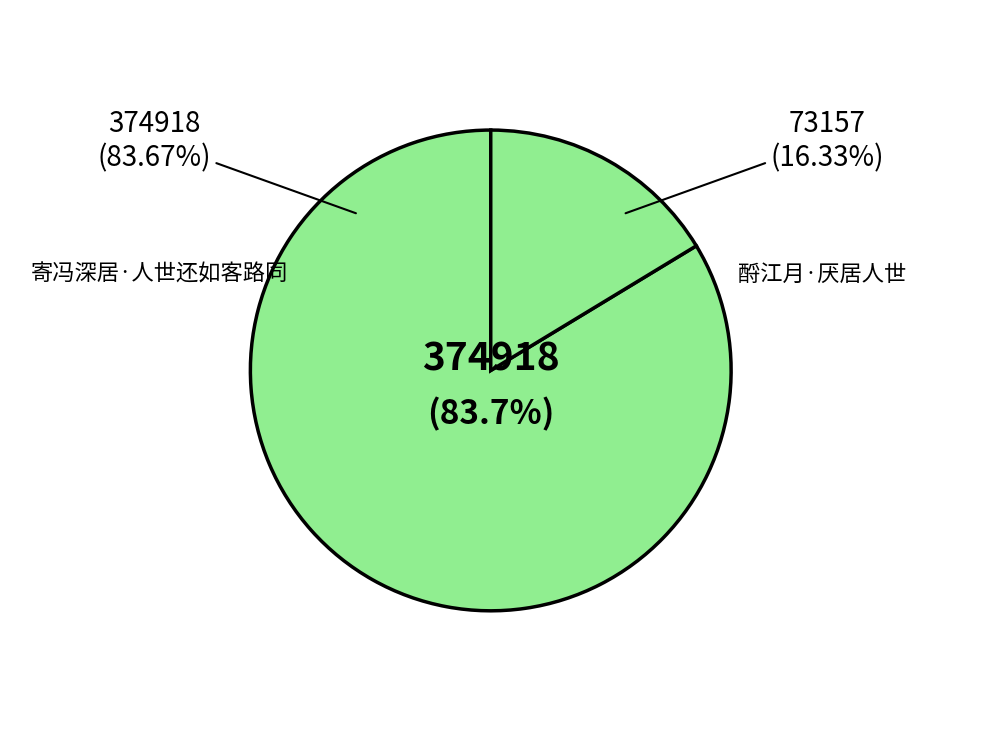

Is it true that 酹江月·厌居人世 is 16% of the pie?

True